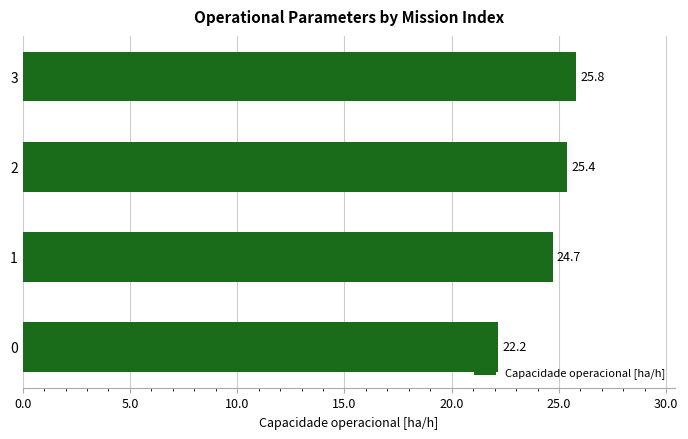

What is the average value?

24.5